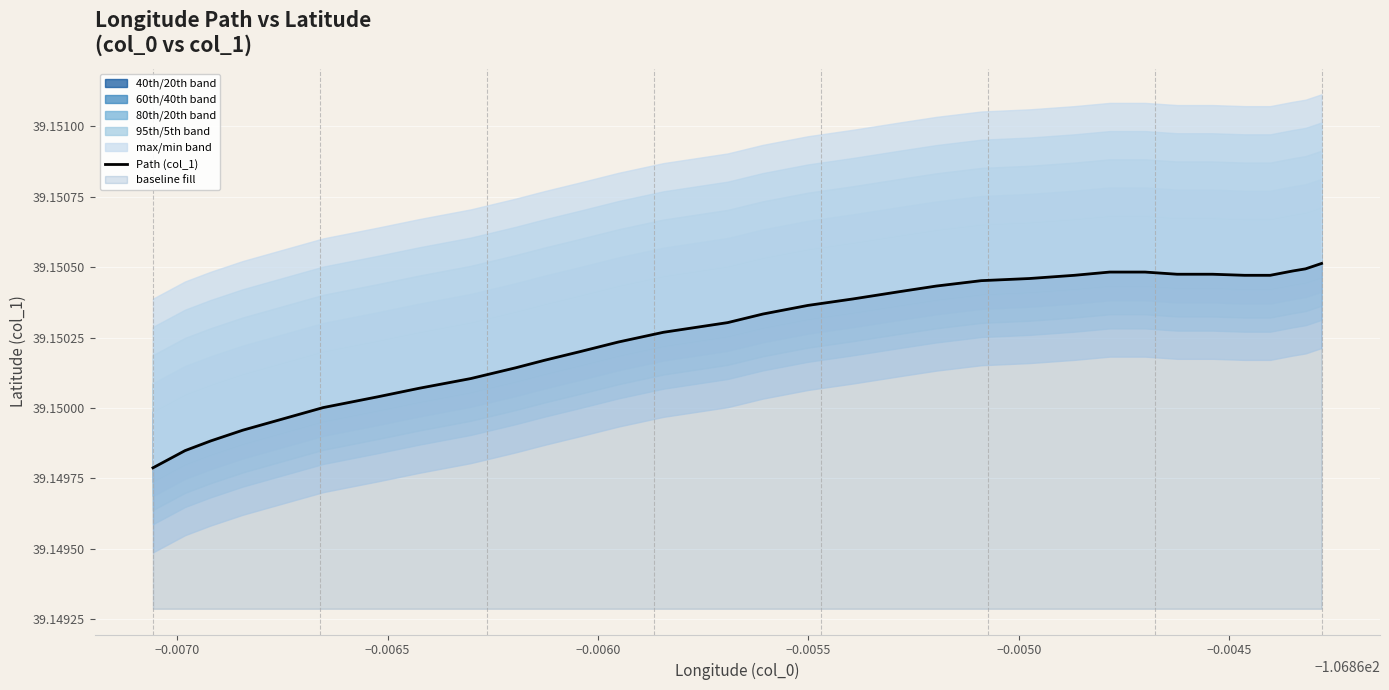

How many interior local peaks (higher than both neighbors) does the data have?

2